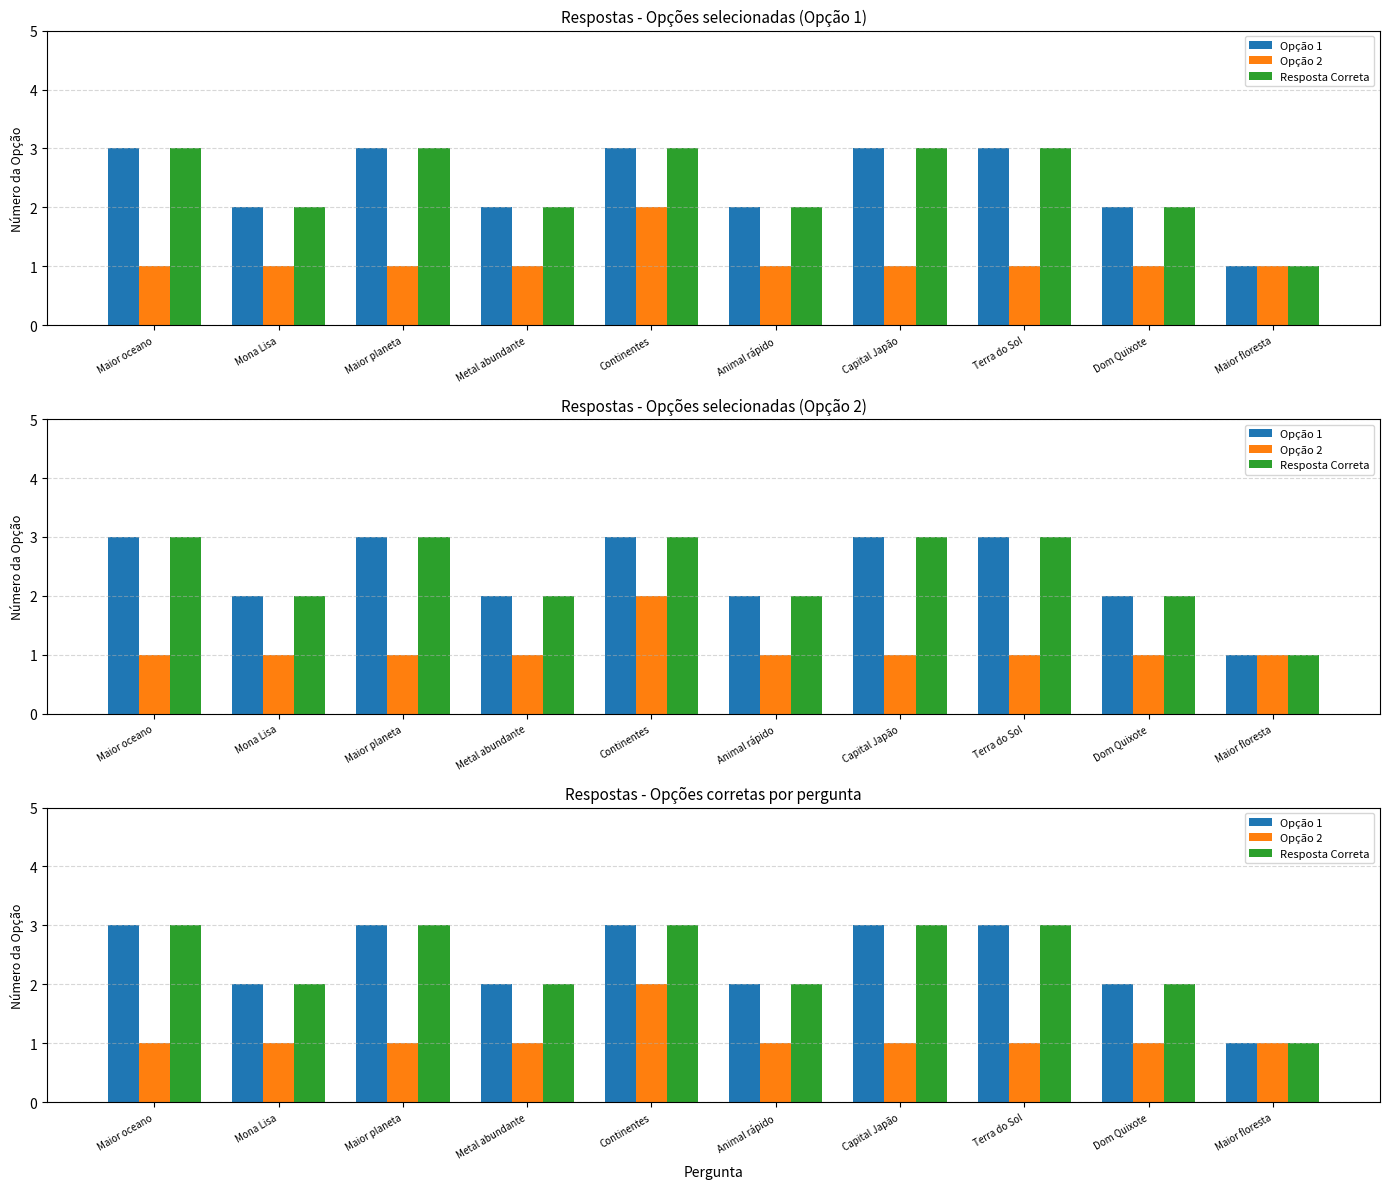

What is the total value across all series at Mona Lisa?

5